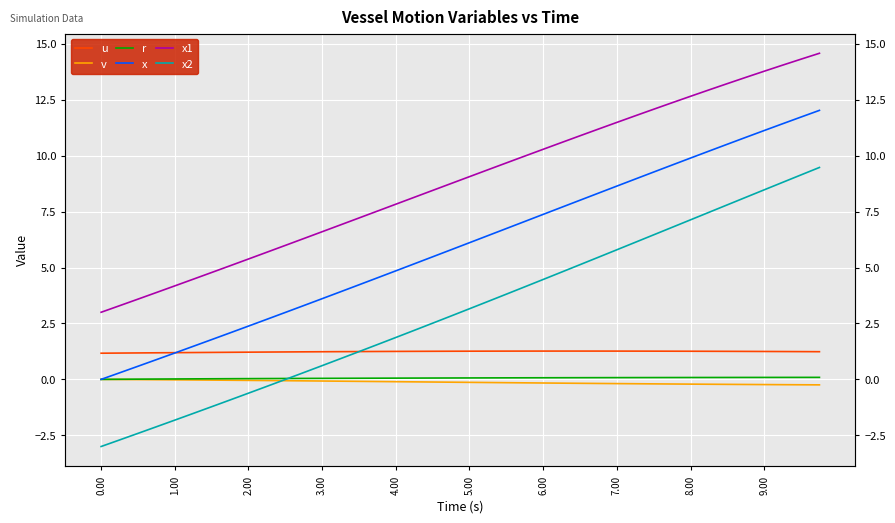

Is the value of u at 13 greater than the value of x at 29?

No